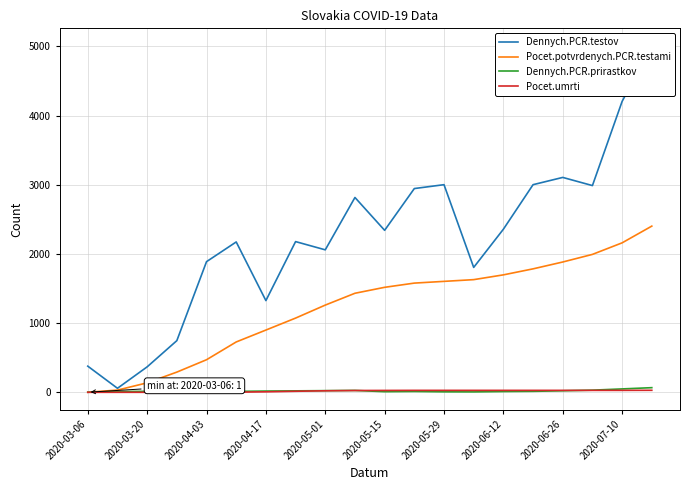

The value of Pocet.potvrdenych.PCR.testami at 2020-04-17 is 1403. True or false?

False